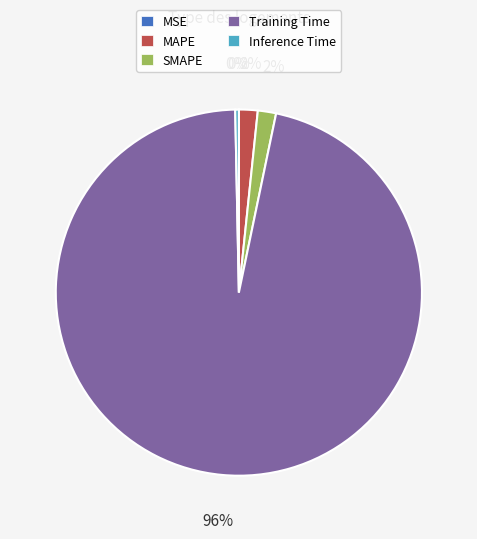

To the nearest percent, what is the difference between the largest and smallest slice percentages?

96%